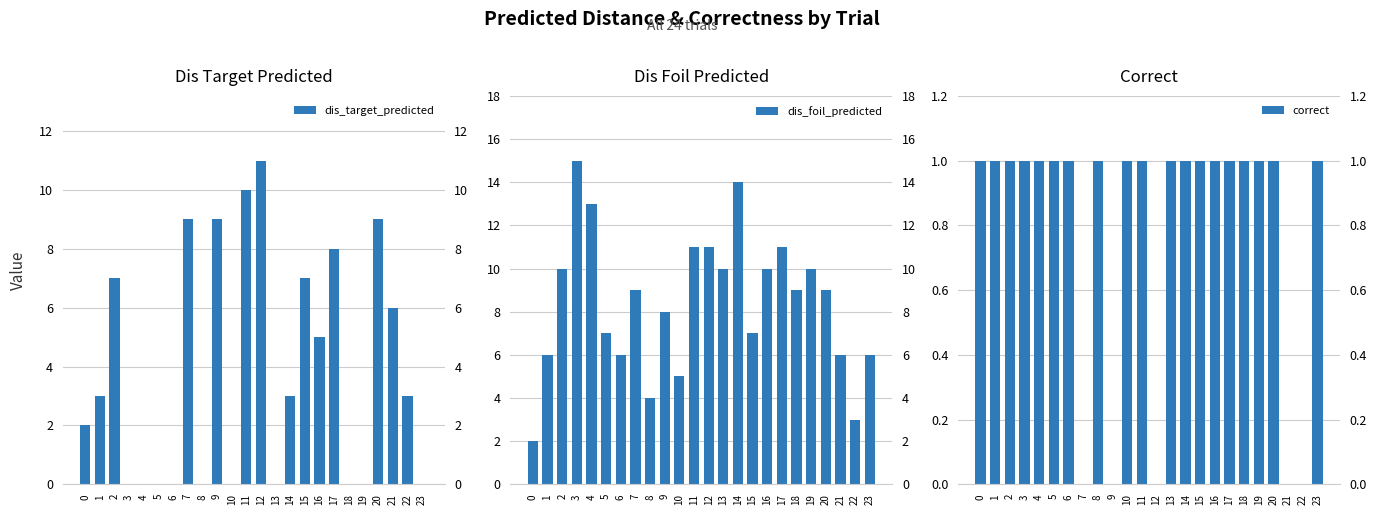

How many values in the dis_foil_predicted series exceed 9?

10